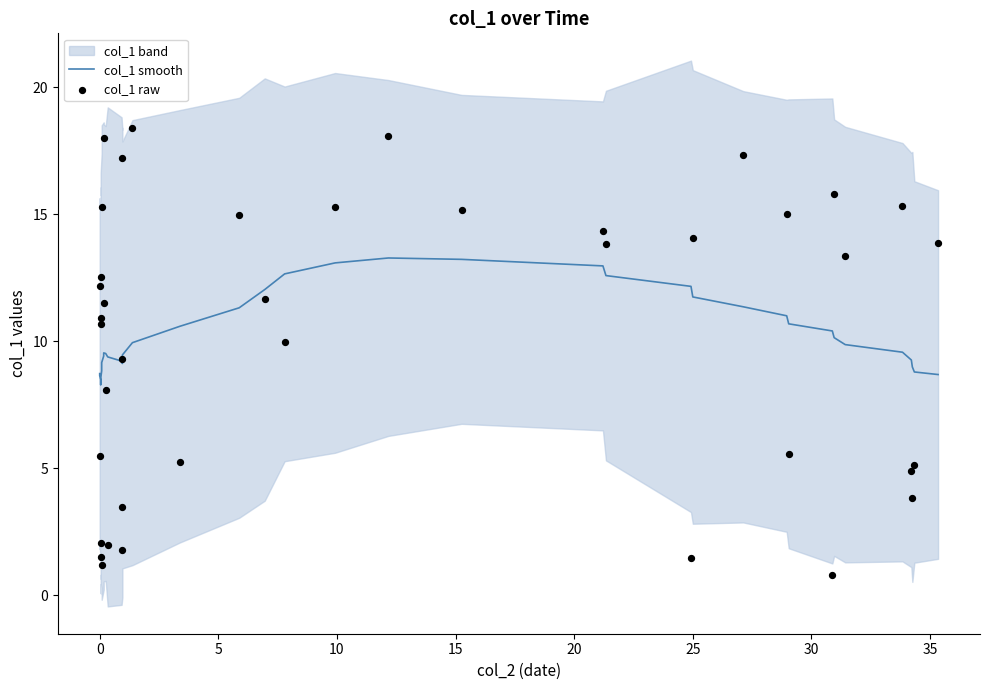

Is the value of col_1 smooth at 39 greater than the value of col_1 raw at 29?

No